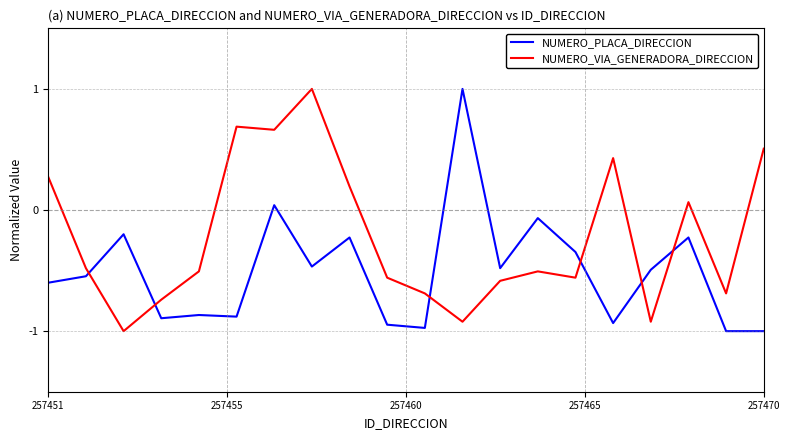

List the series in order of their overall mean, highest first.

NUMERO_VIA_GENERADORA_DIRECCION, NUMERO_PLACA_DIRECCION